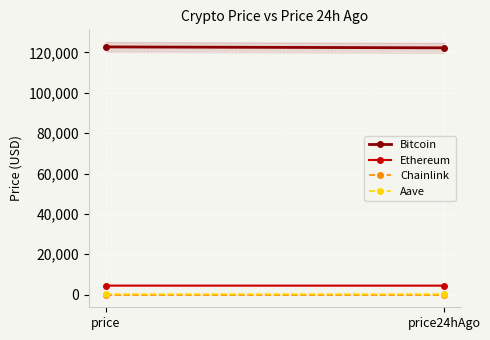

Rank the categories by Aave value from lowest to highest.

price24hAgo, price